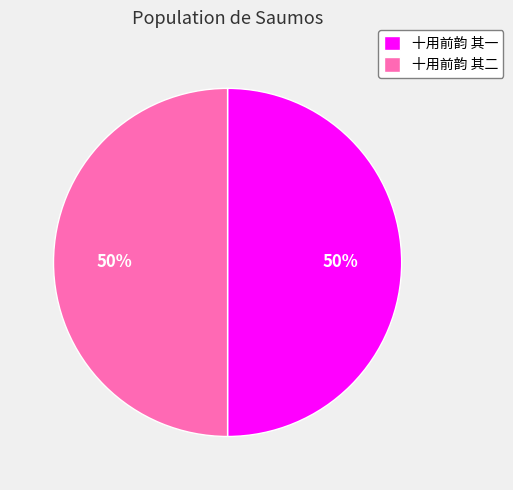

How many slices are in this pie chart?

2